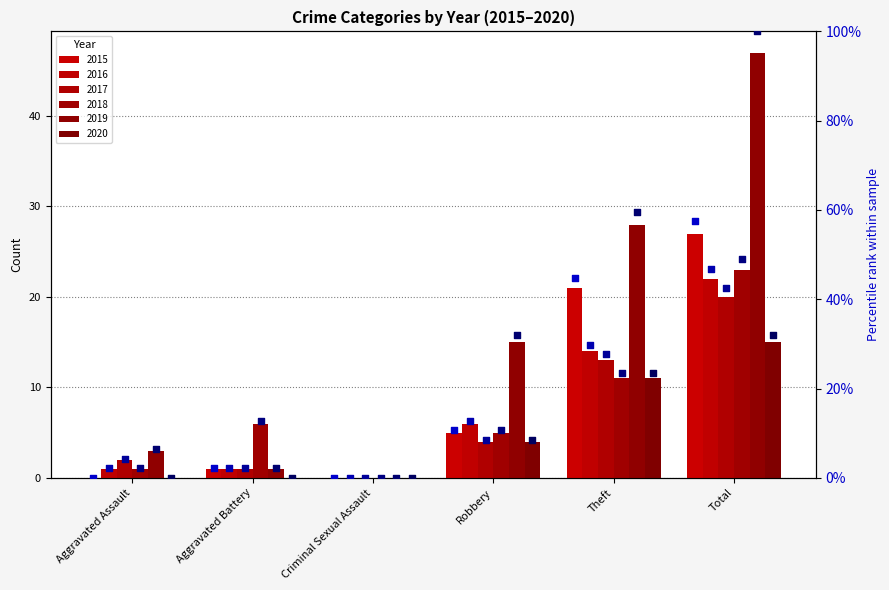

Is the value of 2020 pct at Aggravated Assault greater than the value of 2015 pct at Criminal Sexual Assault?

No